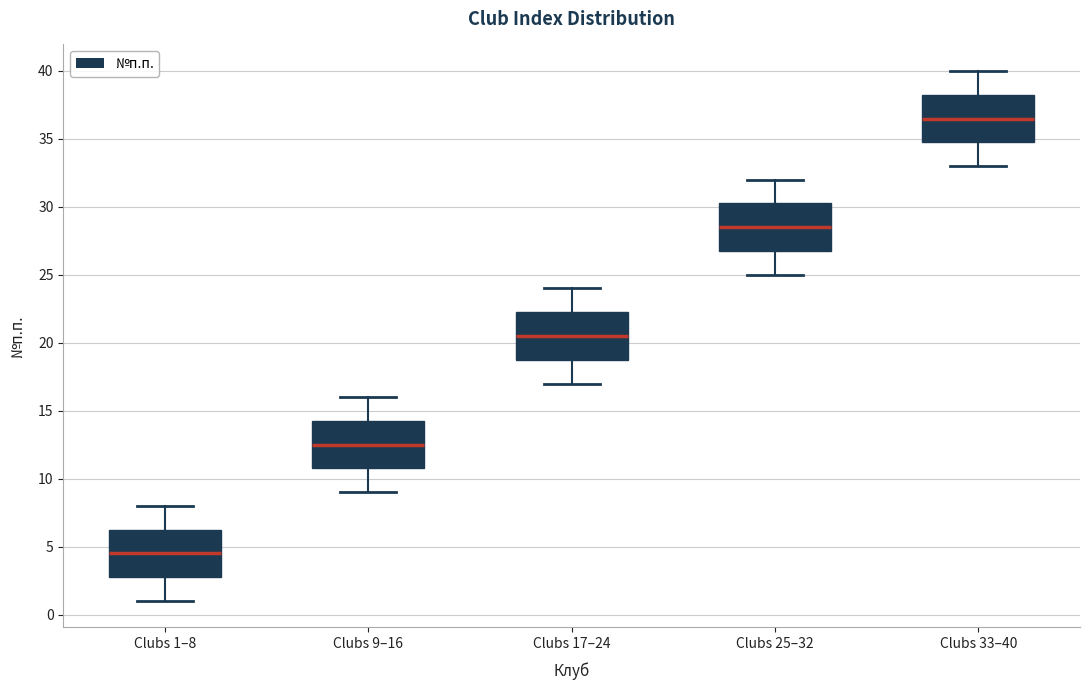

Which box has the highest median line?

Clubs 33–40